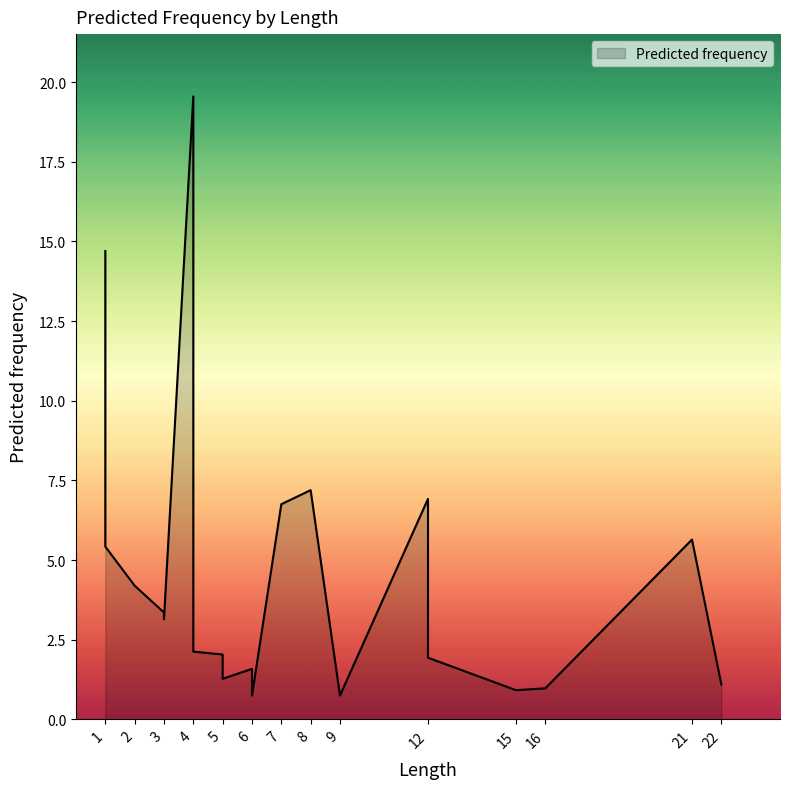

True or false: the data shows 6.9 at 12.

True